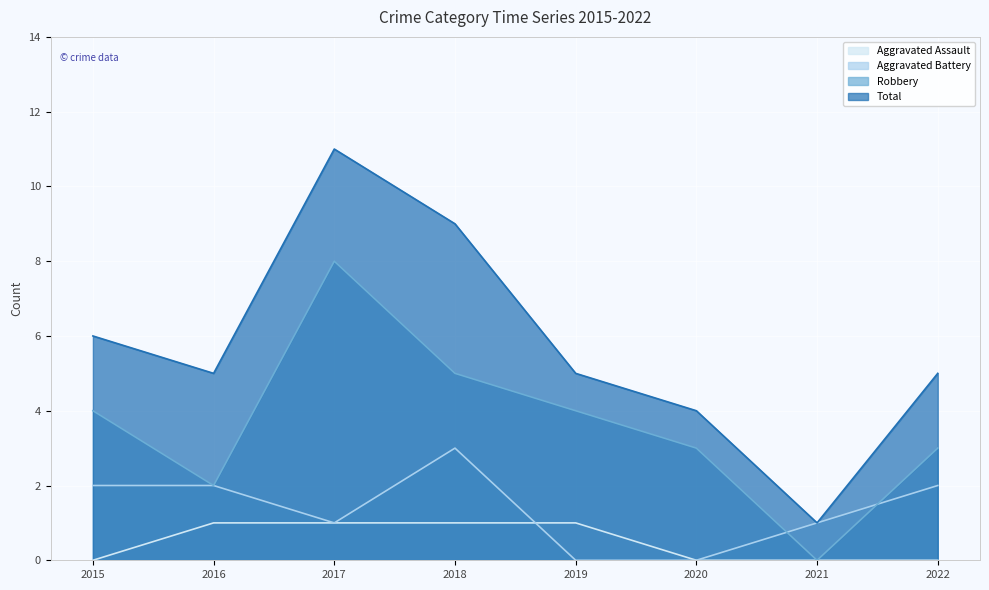

At how many categories does at least one series exceed 4?

6